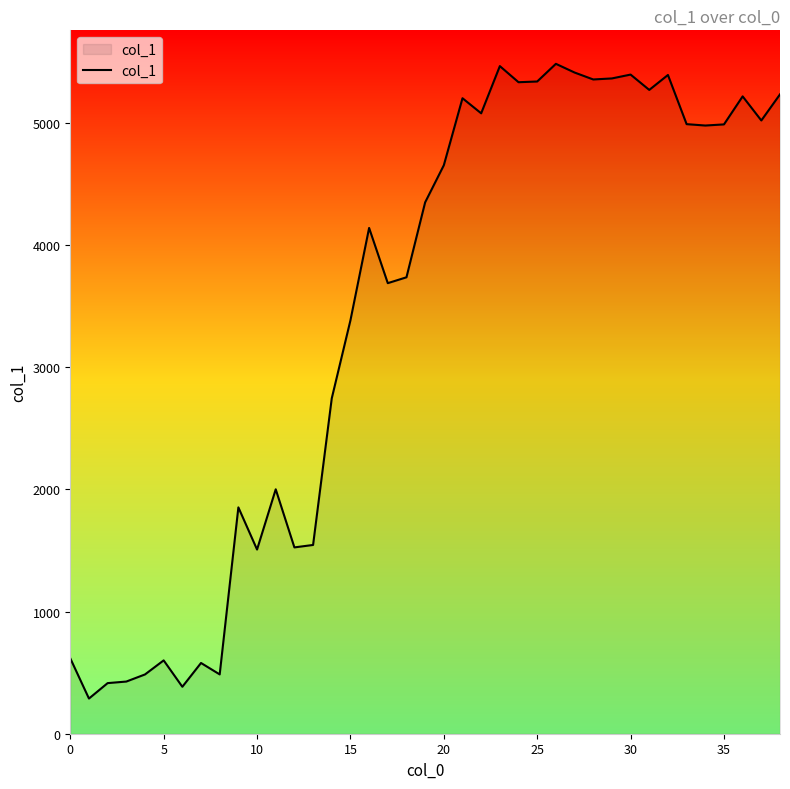

What is the difference between the maximum and second lowest values?

5098.8